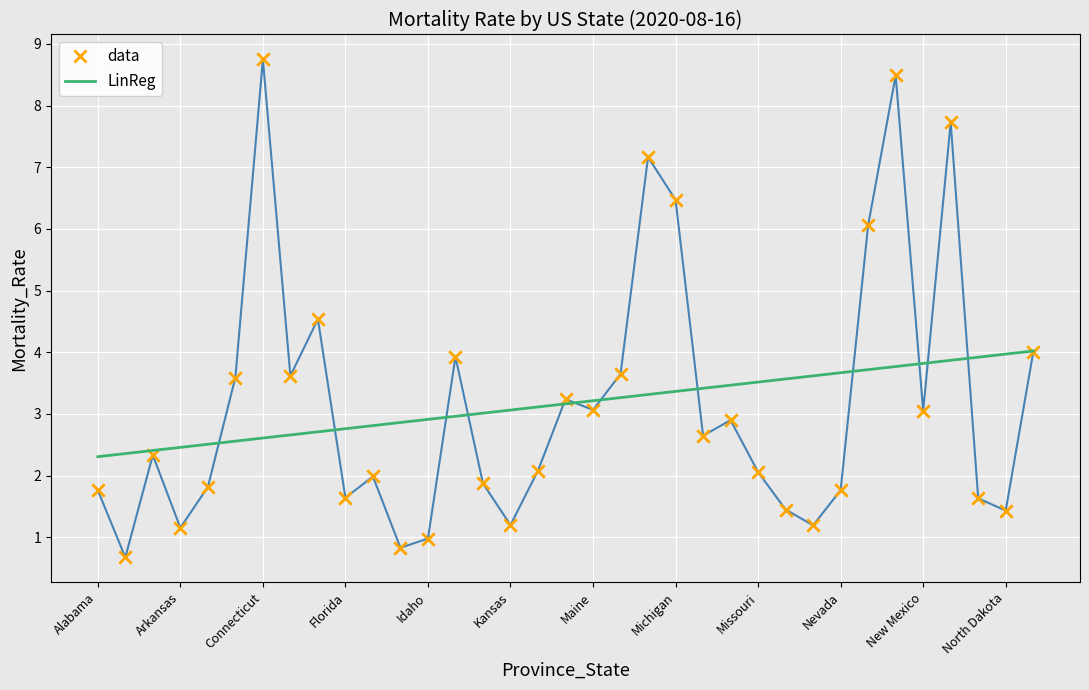

At how many categories does at least one series exceed 8?

2